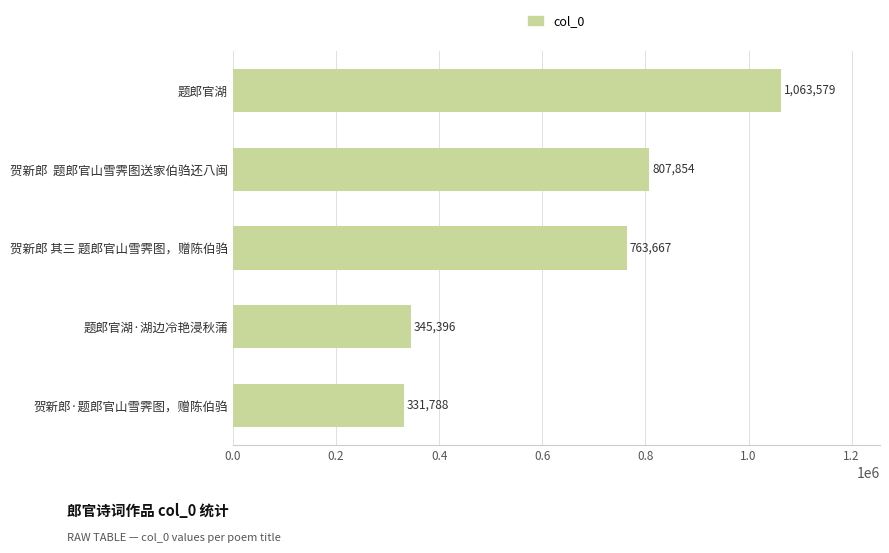

List the labels in order of value, smallest first.

贺新郎·题郎官山雪霁图，赠陈伯驺, 题郎官湖·湖边冷艳浸秋蒲, 贺新郎 其三 题郎官山雪霁图，赠陈伯驺, 贺新郎  题郎官山雪霁图送家伯驺还八闽, 题郎官湖